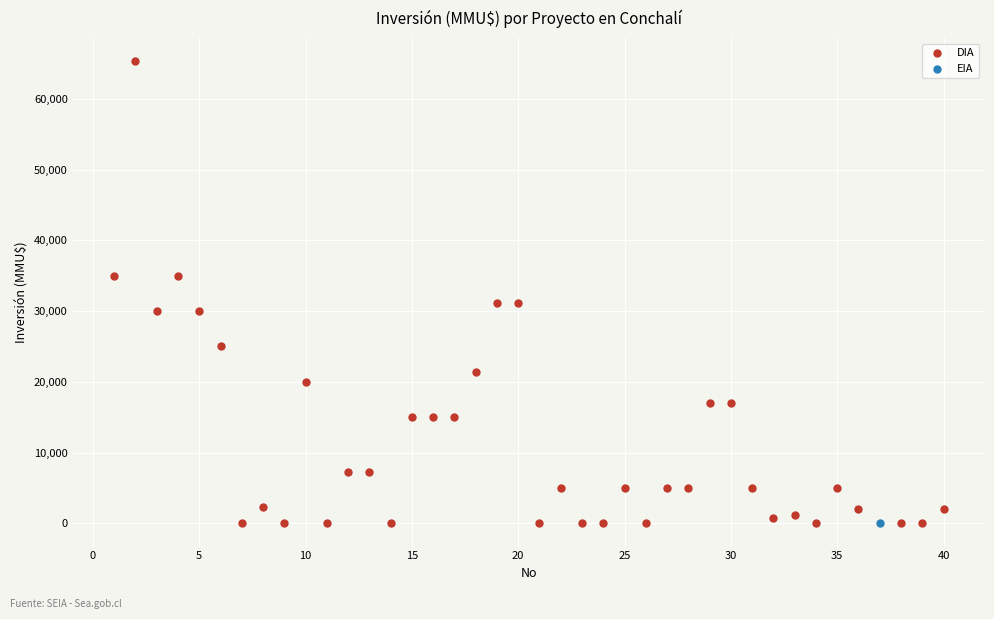

What are all the series names shown in the legend?

DIA, EIA